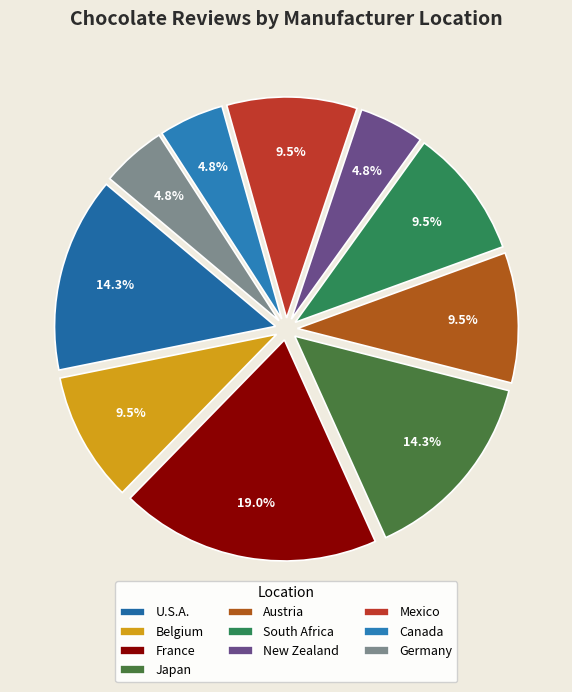

Do Canada and Mexico together represent more than half of the pie?

No